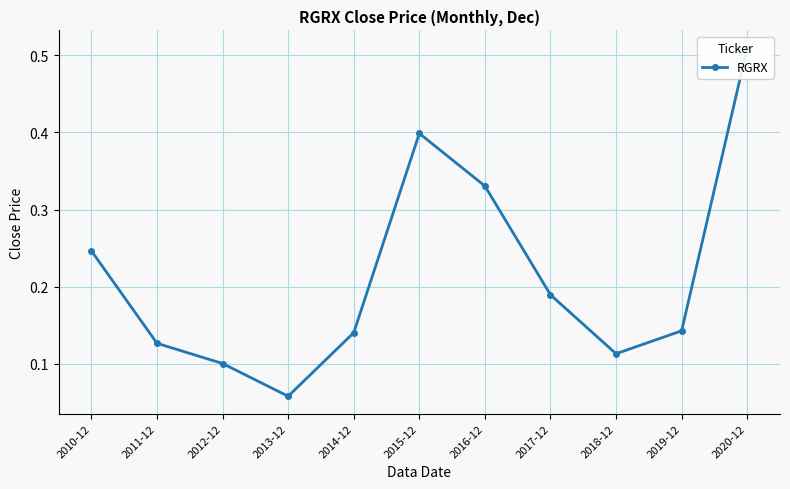

How many lines are shown in the chart?

1